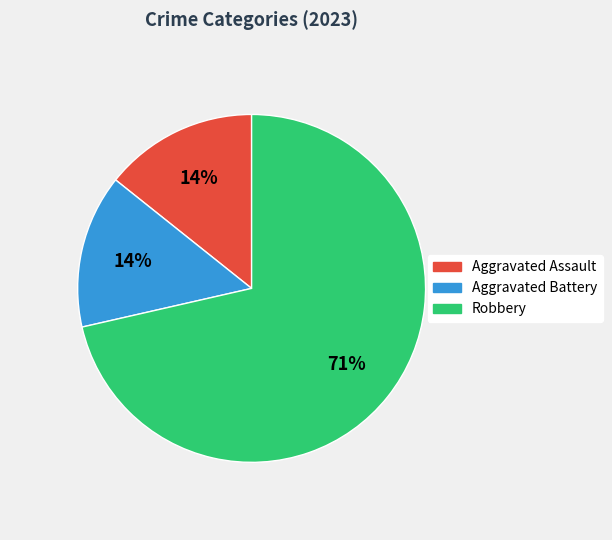

Approximately how many times larger is the value at Aggravated Assault compared to Aggravated Battery?

1.0